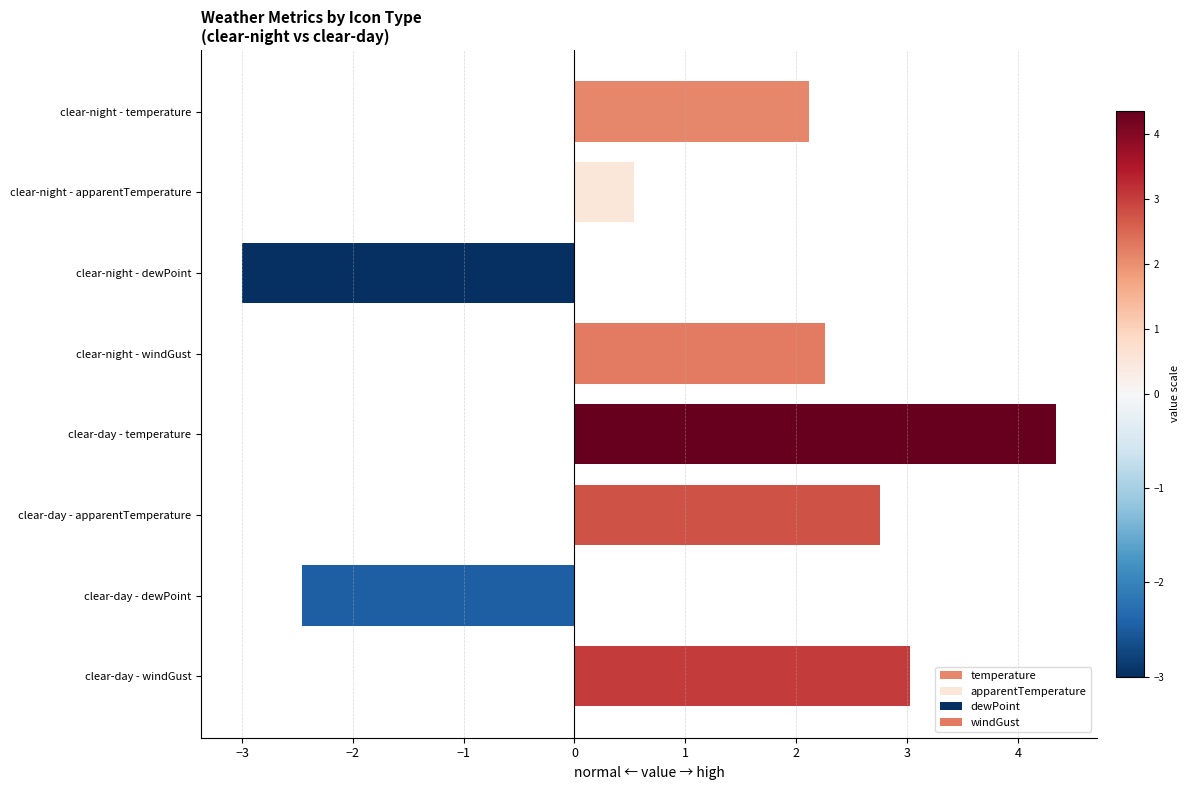

Reading left to right, transcribe all the data shown in this chart.

temperature: 2.1	4.3
apparentTemperature: 0.5	2.8
dewPoint: -3.0	-2.5
windGust: 2.3	3.0